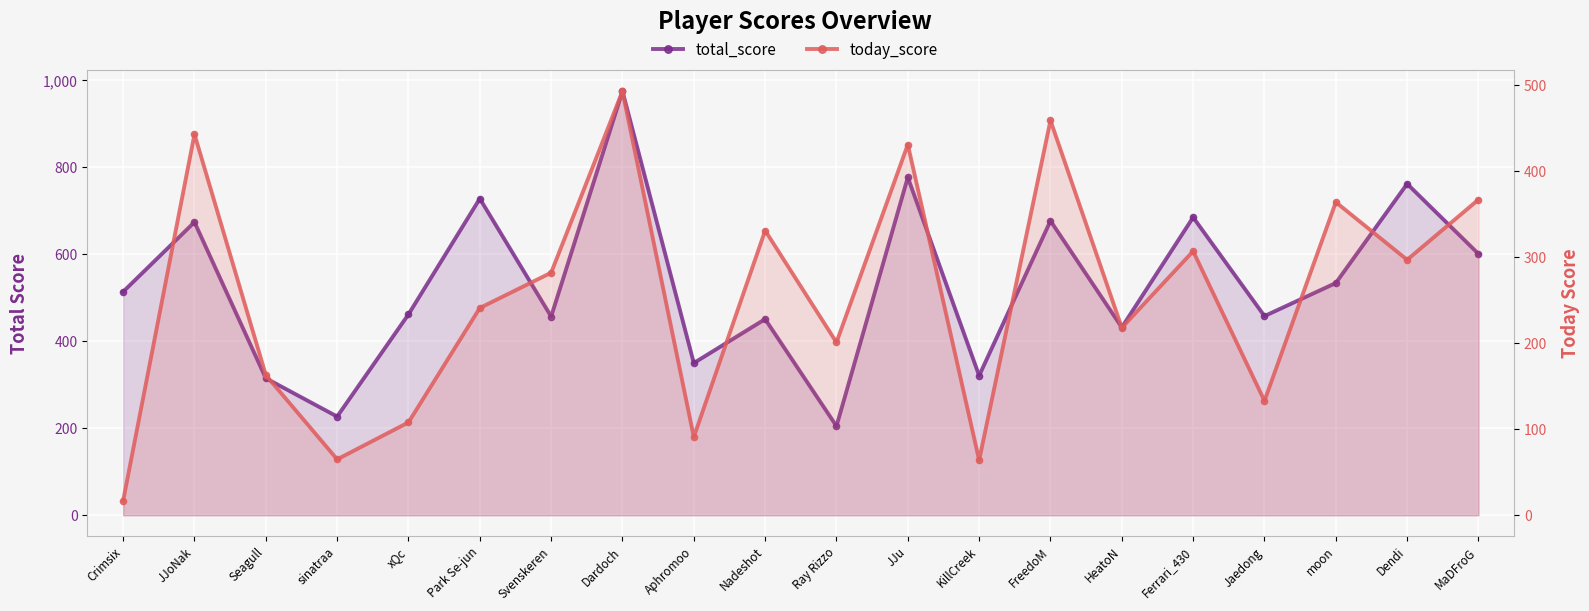

Reading left to right, extract all data points from this chart.

total_score: 514	674	315	227	462	728	457	975	350	451	205	777	321	677	432	685	458	534	762	601
today_score: 17	443	163	65	108	241	282	493	91	331	201	431	64	459	218	307	133	364	297	367